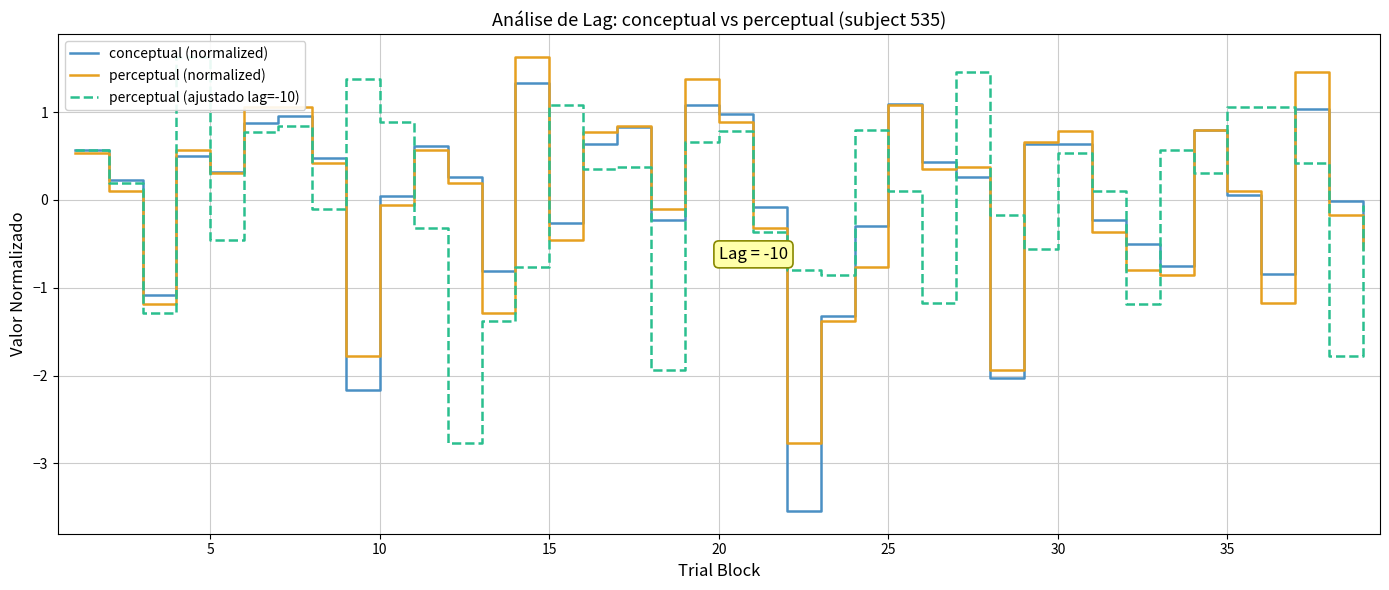

How many data points in perceptual (ajustado lag=-10) are less than 0?

17